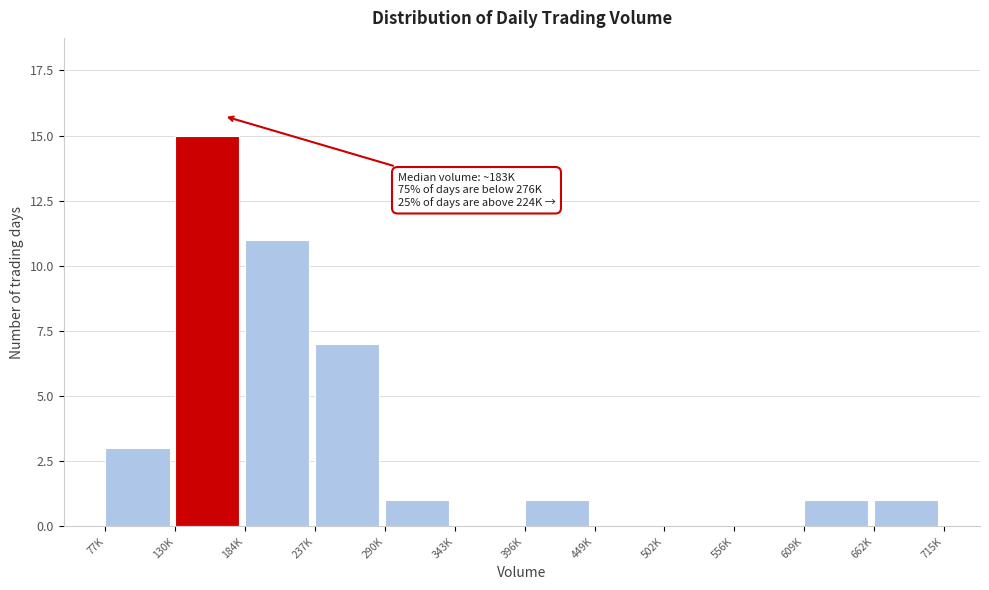

Reading right to left, extract all data points from this chart.

662K=1	609K=1	556K=0	502K=0	449K=0	396K=1	343K=0	290K=1	237K=7	184K=11	130K=15	77K=3